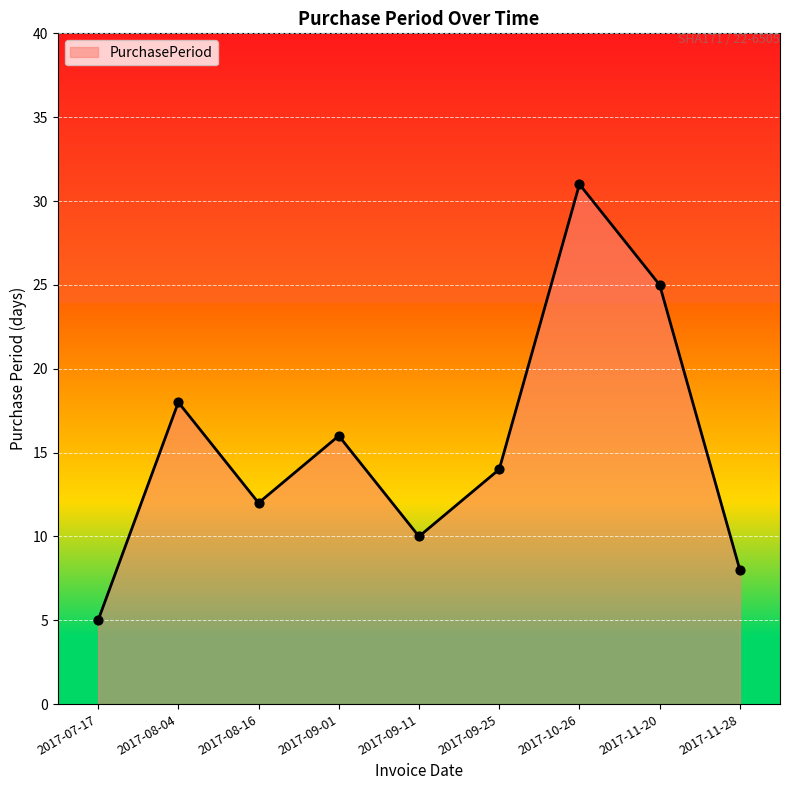

Approximately how many times larger is the value at 2017-09-11 compared to 2017-08-16?

0.8